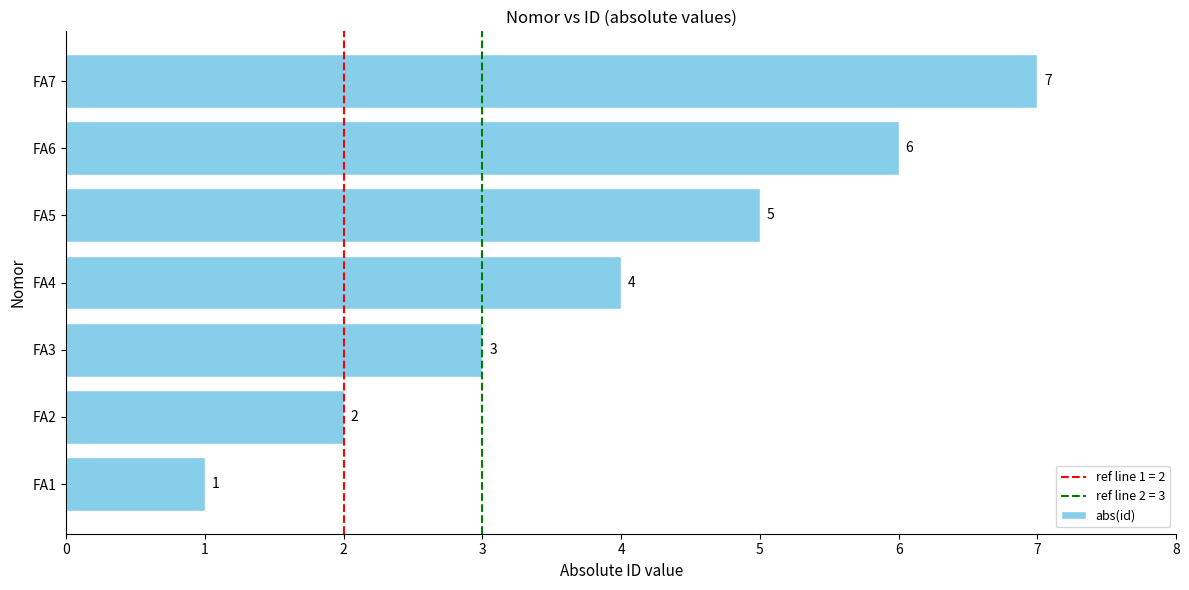

What is the change in value from FA6 to FA7?

+1